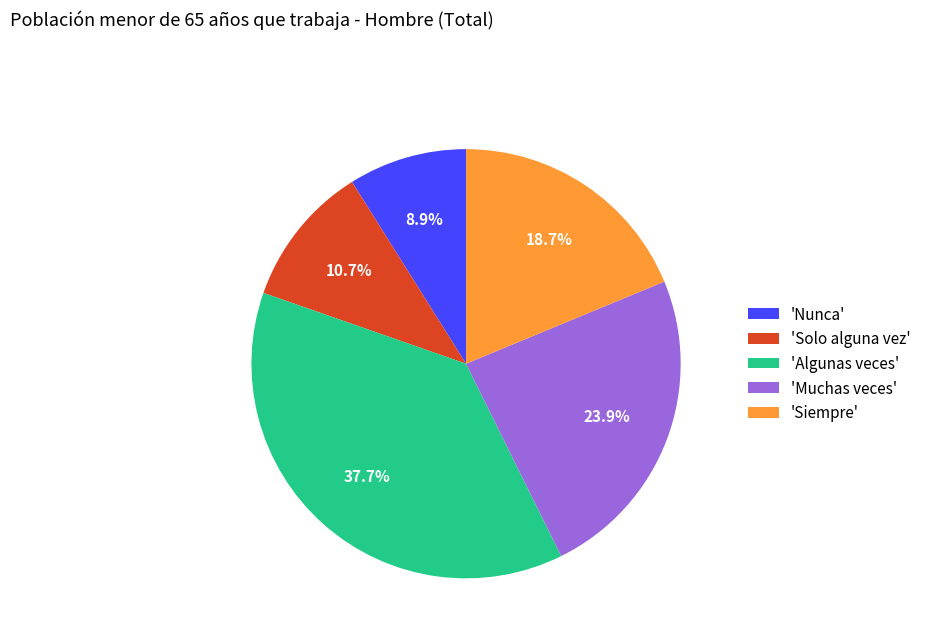

Combined, do 'Nunca' and 'Siempre' account for over 50%?

No